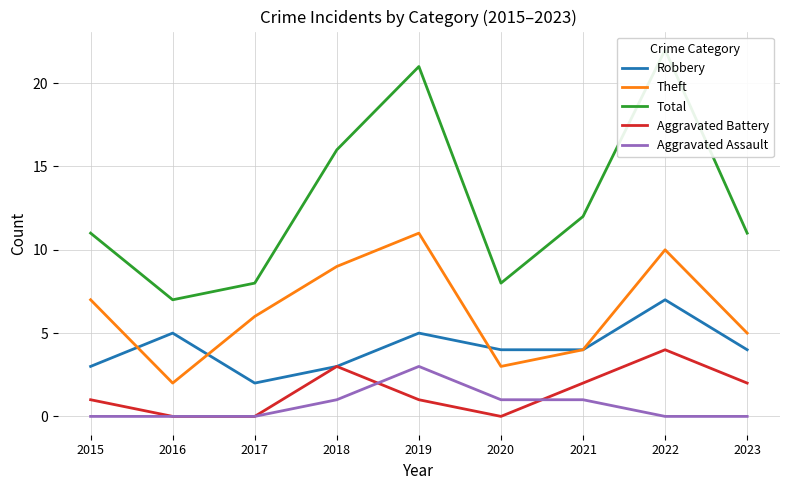

Which series changed the most between 2017 and 2018?

Total